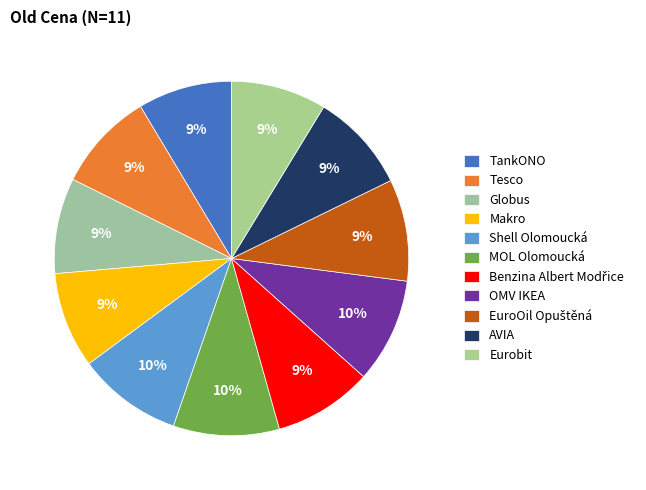

Which category has the smallest portion of the pie?

TankONO